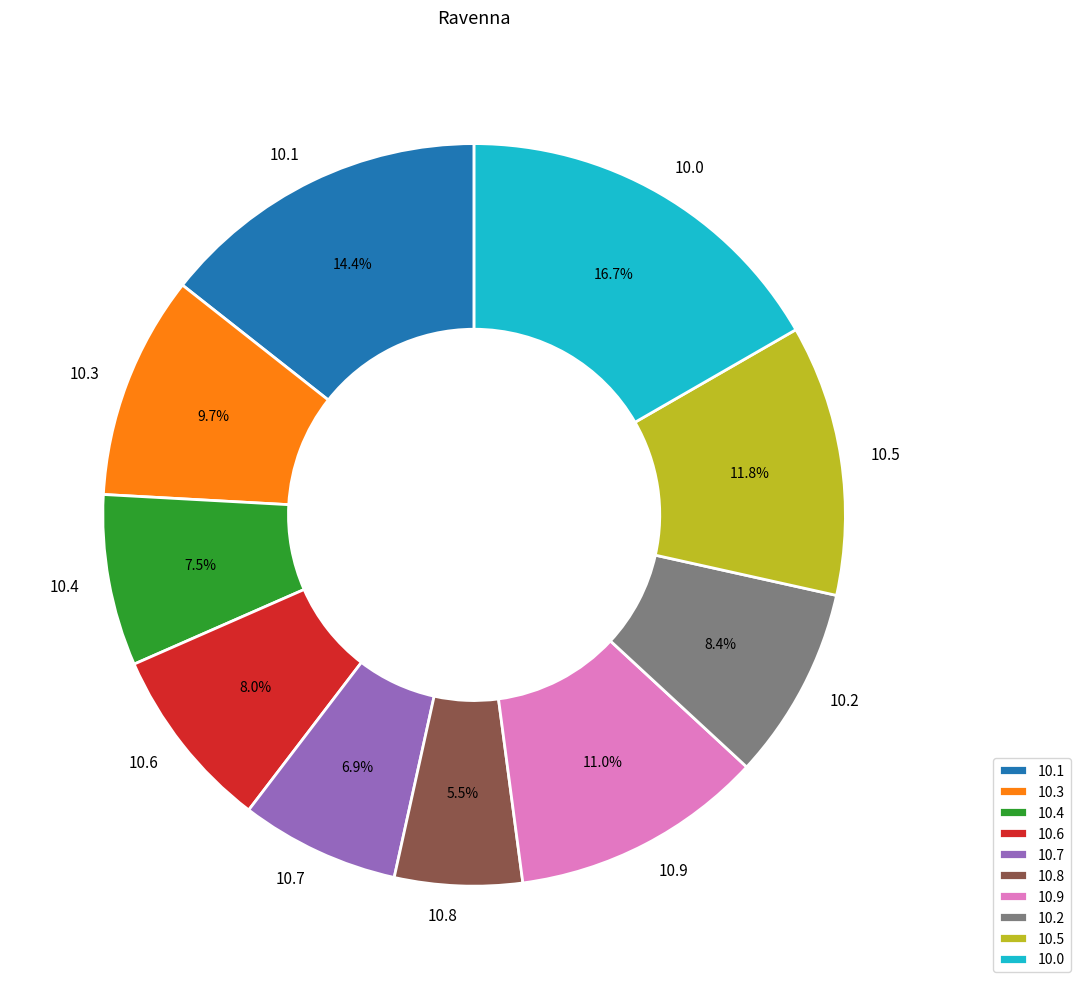

Which has a higher value, 10.5 or 10.6?

10.5